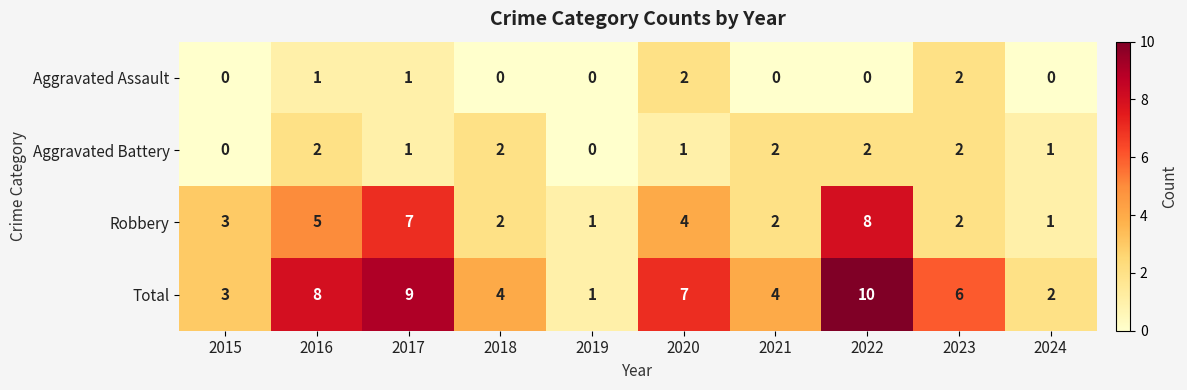

Rank the series at 2020 from highest to lowest value.

Total, Robbery, Aggravated Assault, Aggravated Battery